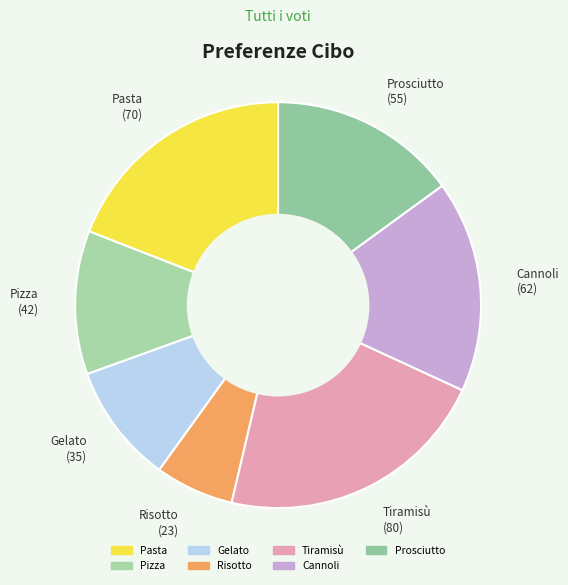

How many slices are in this pie chart?

7